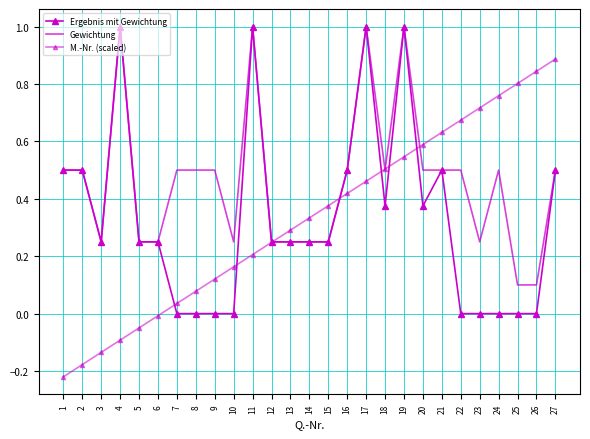

After their last crossing, which series has the higher values: M.-Nr. (scaled) or Ergebnis mit Gewichtung?

M.-Nr. (scaled)